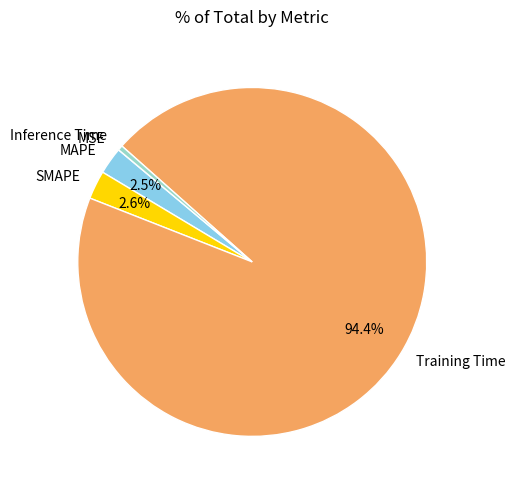

Between Training Time and Inference Time, which is larger?

Training Time